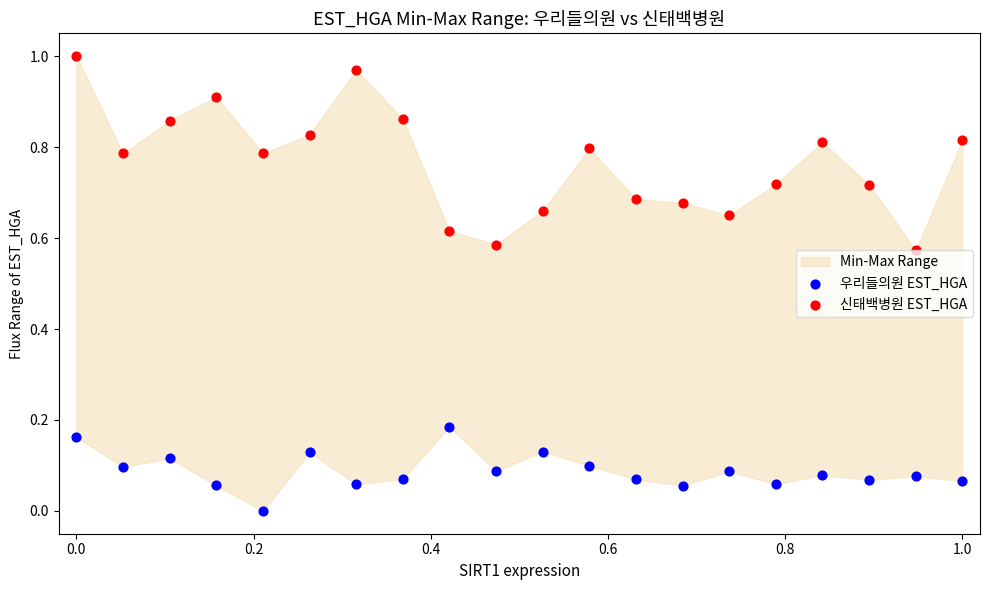

Is the value of 우리들의원 EST_HGA at 1.0 greater than the value of 신태백병원 EST_HGA at 12?

No